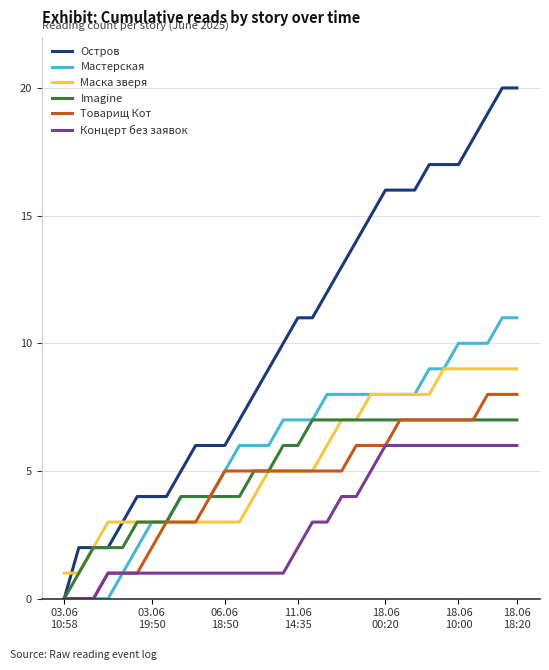

What is the maximum value for Концерт без заявок?

6